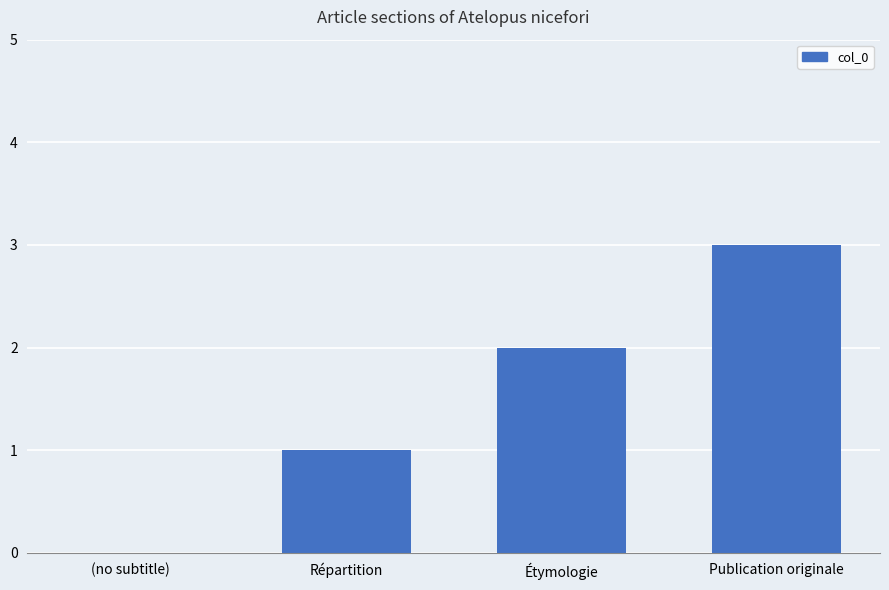

The chart shows a value of 0 at (no subtitle). True or false?

True